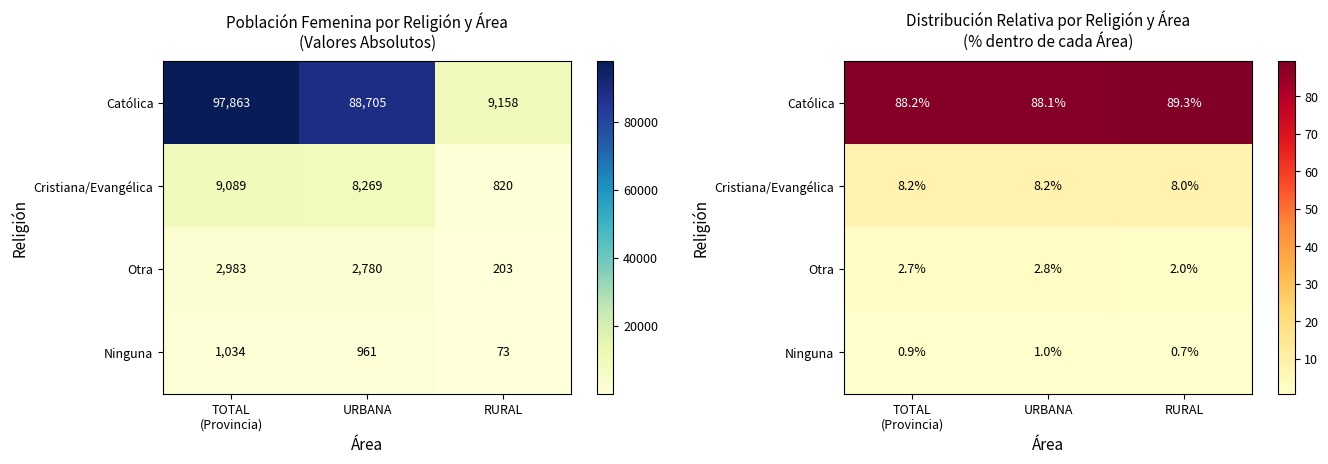

What is the minimum value for Ninguna?

0.7